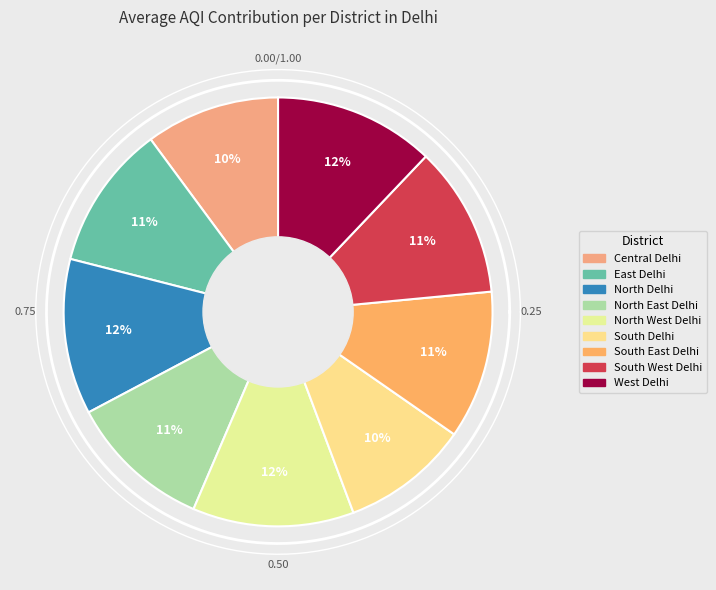

To the nearest percent, what is the average slice percentage?

11%